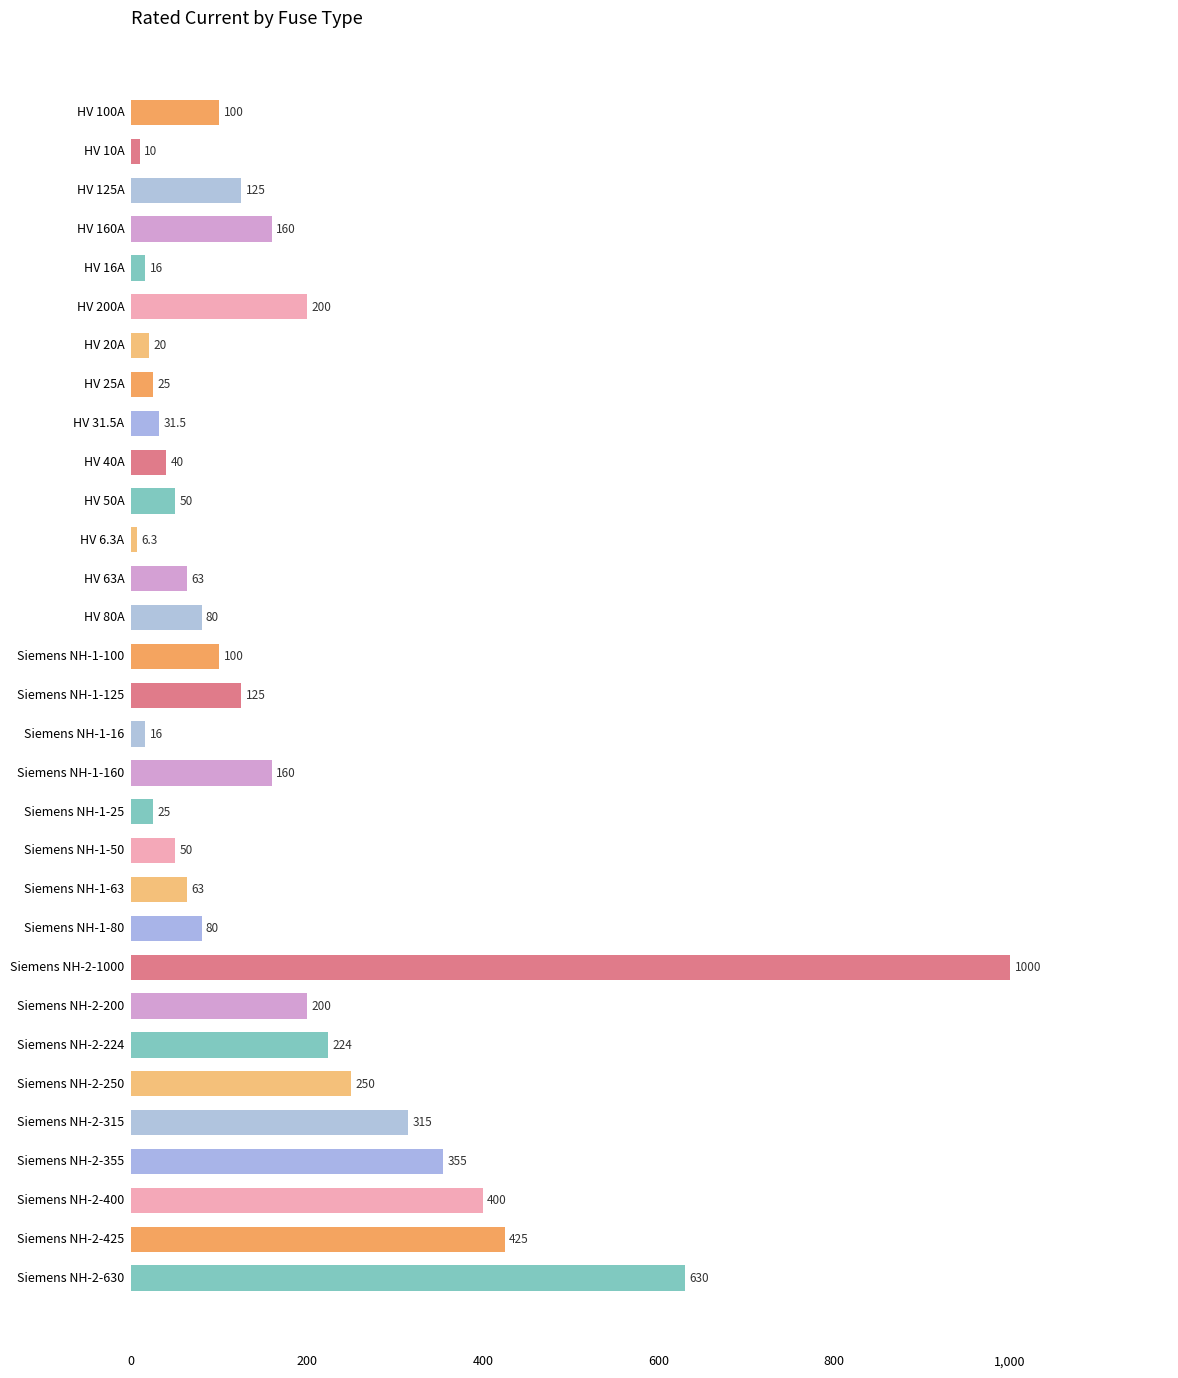

What is the difference between the values at Siemens NH-1-16 and Siemens NH-2-400?

384.0